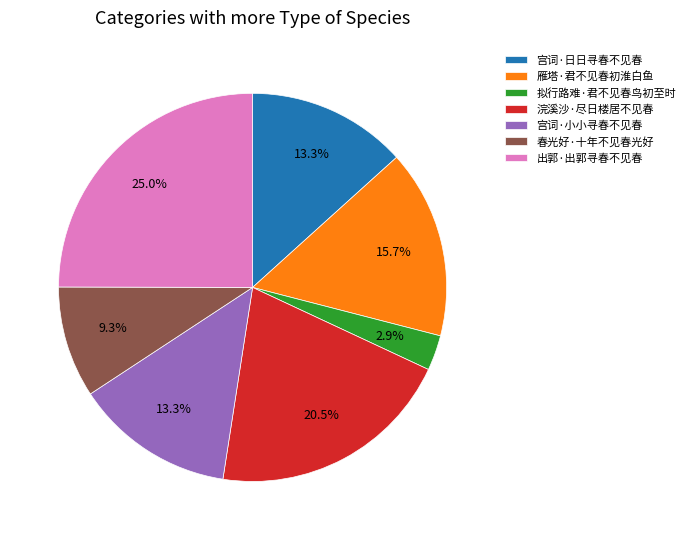

To the nearest percent, what is the difference between the largest and smallest slice percentages?

22%